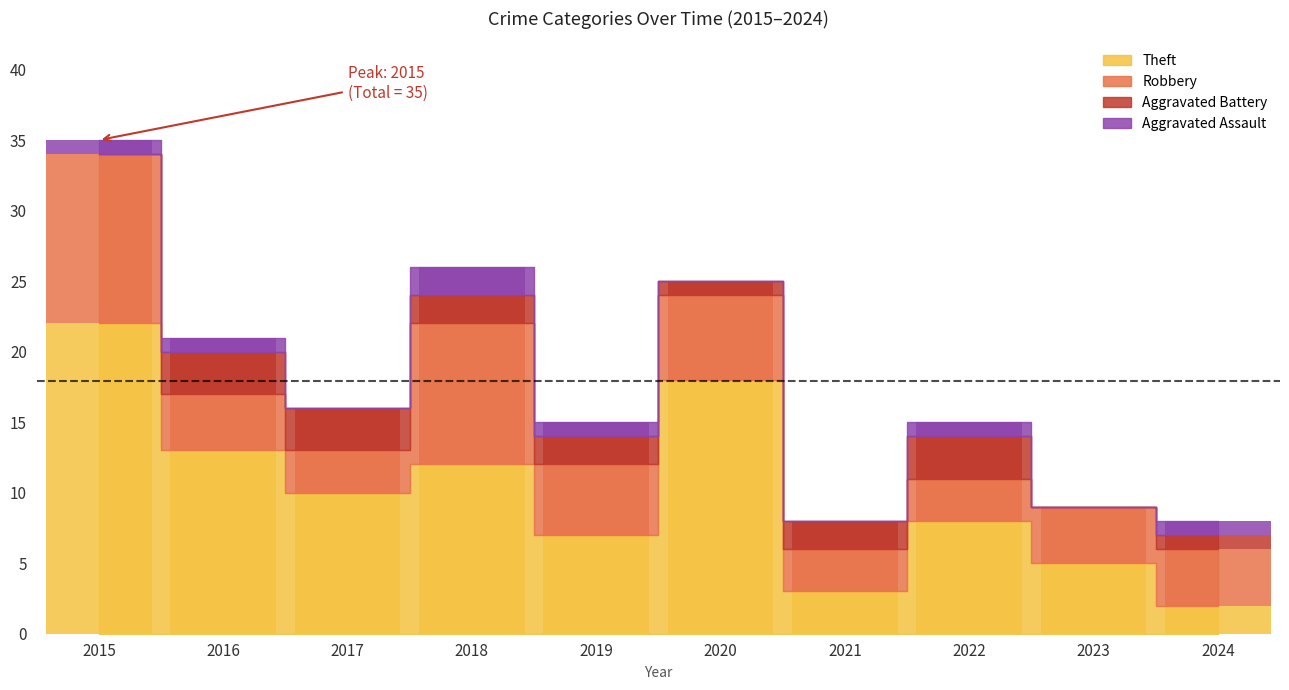

Reading left to right, list all the values displayed in this chart.

Aggravated Assault: 2015=1	2016=1	2017=0	2018=2	2019=1	2020=0	2021=0	2022=1	2023=0	2024=1
Aggravated Battery: 2015=0	2016=3	2017=3	2018=2	2019=2	2020=1	2021=2	2022=3	2023=0	2024=1
Robbery: 2015=12	2016=4	2017=3	2018=10	2019=5	2020=6	2021=3	2022=3	2023=4	2024=4
Theft: 2015=22	2016=13	2017=10	2018=12	2019=7	2020=18	2021=3	2022=8	2023=5	2024=2